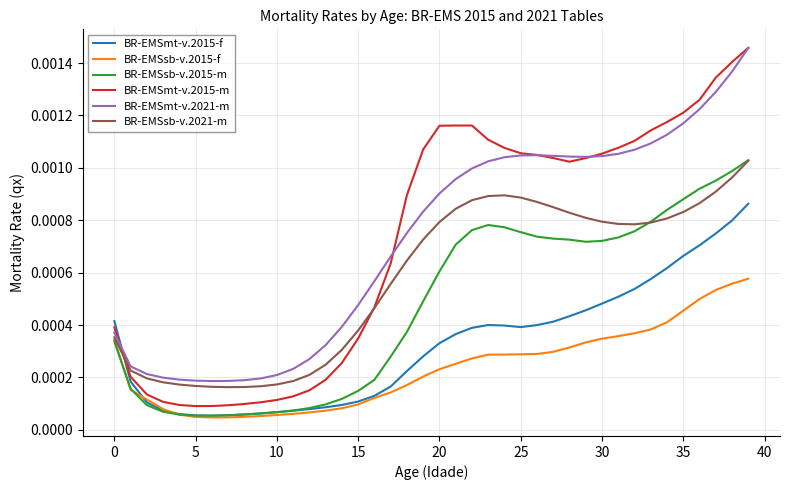

How many distinct data groups are displayed?

6